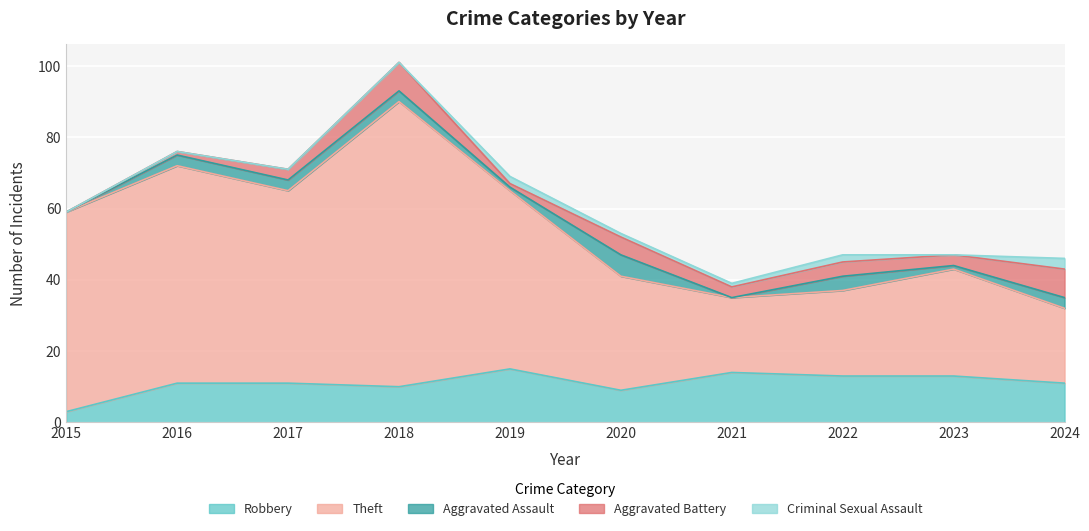

True or false: Theft and Aggravated Battery cross at least once.

False